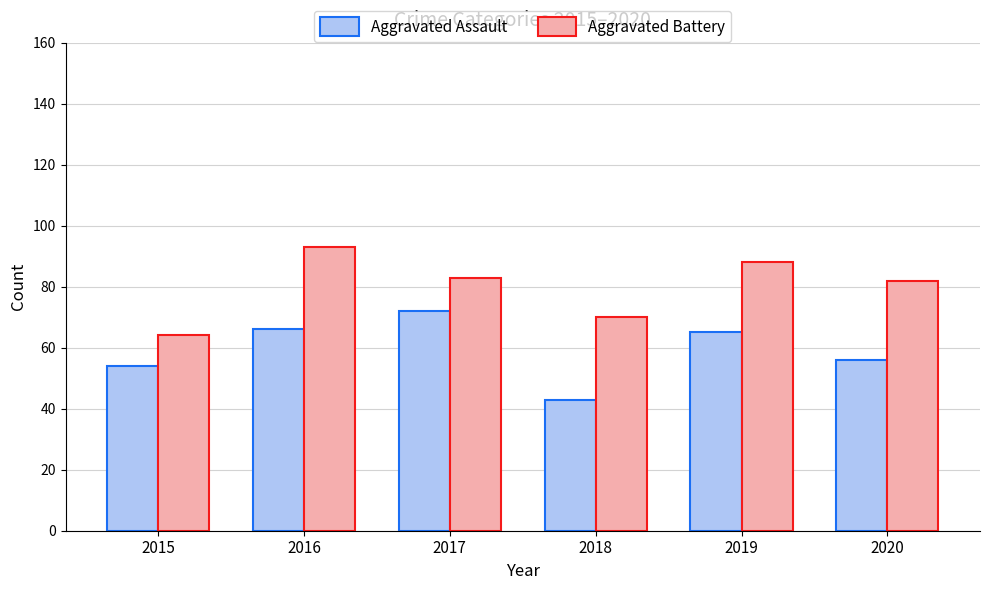

List the series in order of their peak value, lowest first.

Aggravated Assault, Aggravated Battery